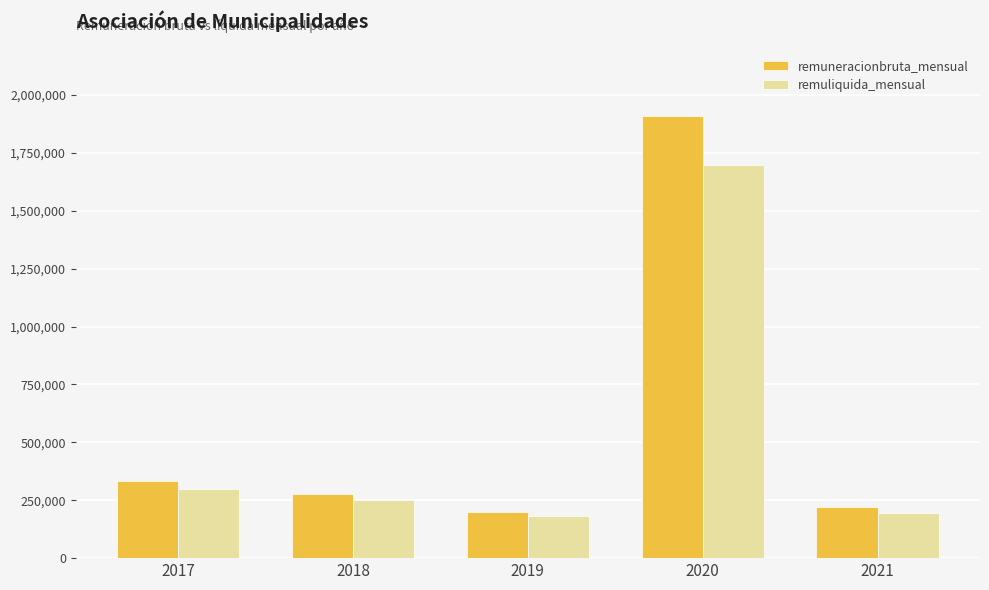

Reading left to right, extract all data points from this chart.

remuneracionbruta_mensual: 333333	277778	200000	1910600	220000
remuliquida_mensual: 300000	250000	180000	1696825	196350